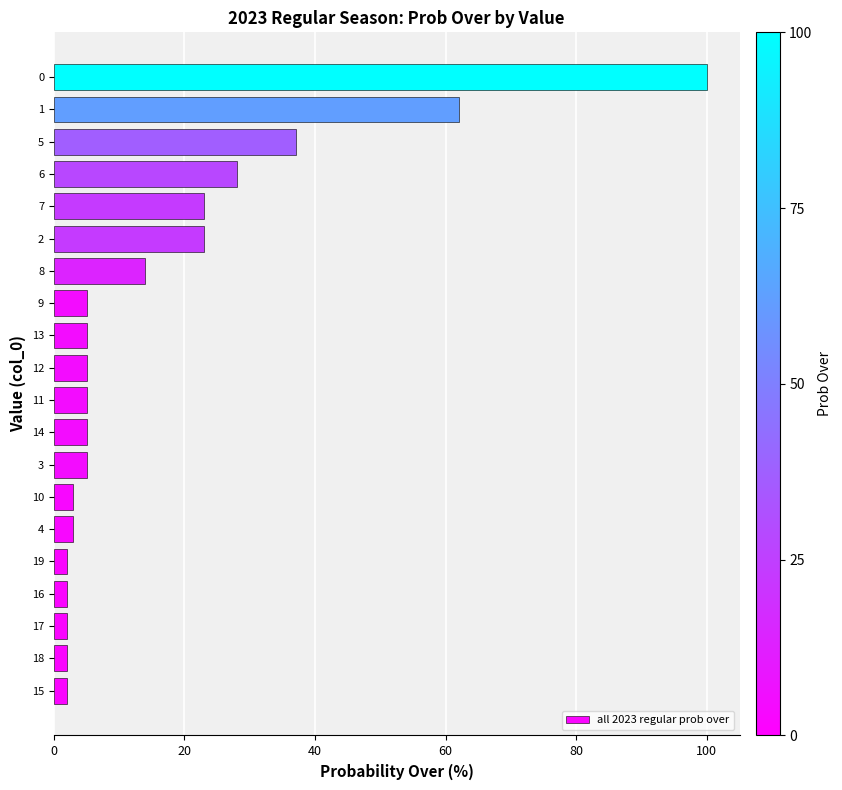

The value at 1 is 35. True or false?

False